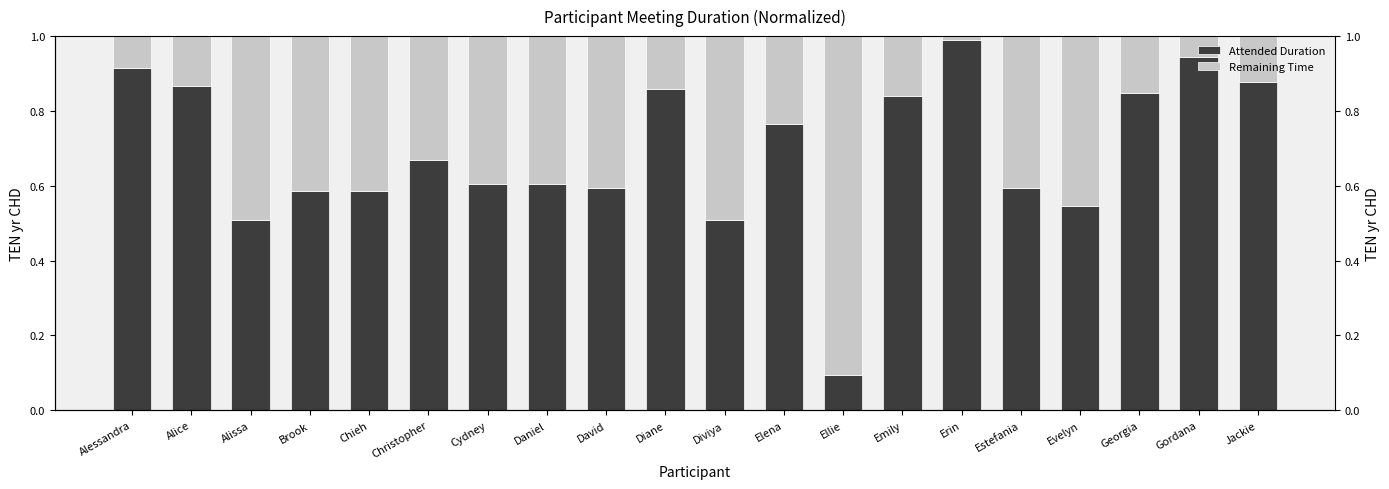

At which label does Remaining Time reach its peak?

Ellie